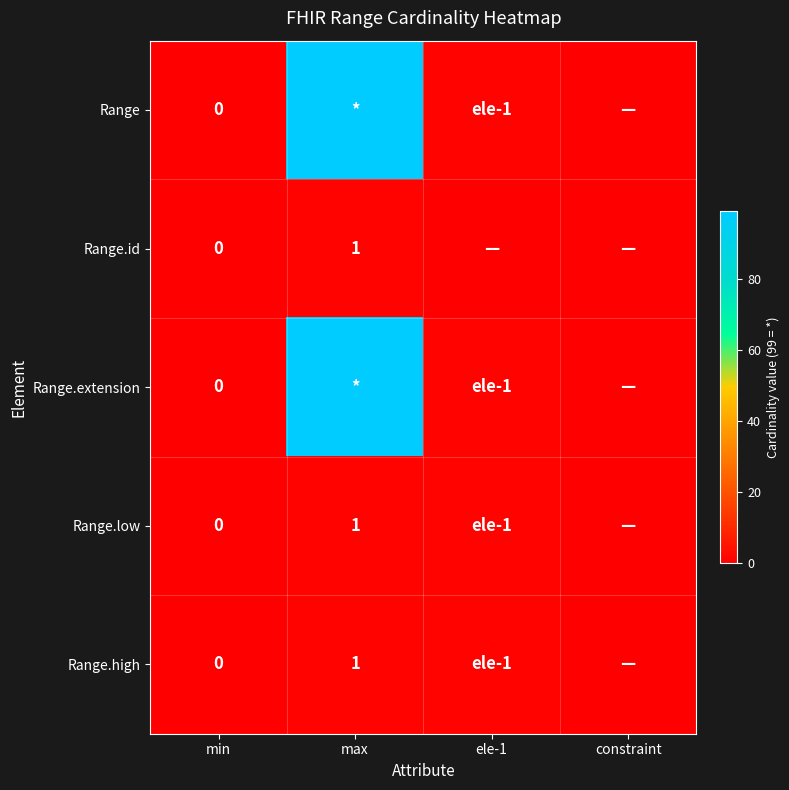

Which has a higher value, min or constraint?

min